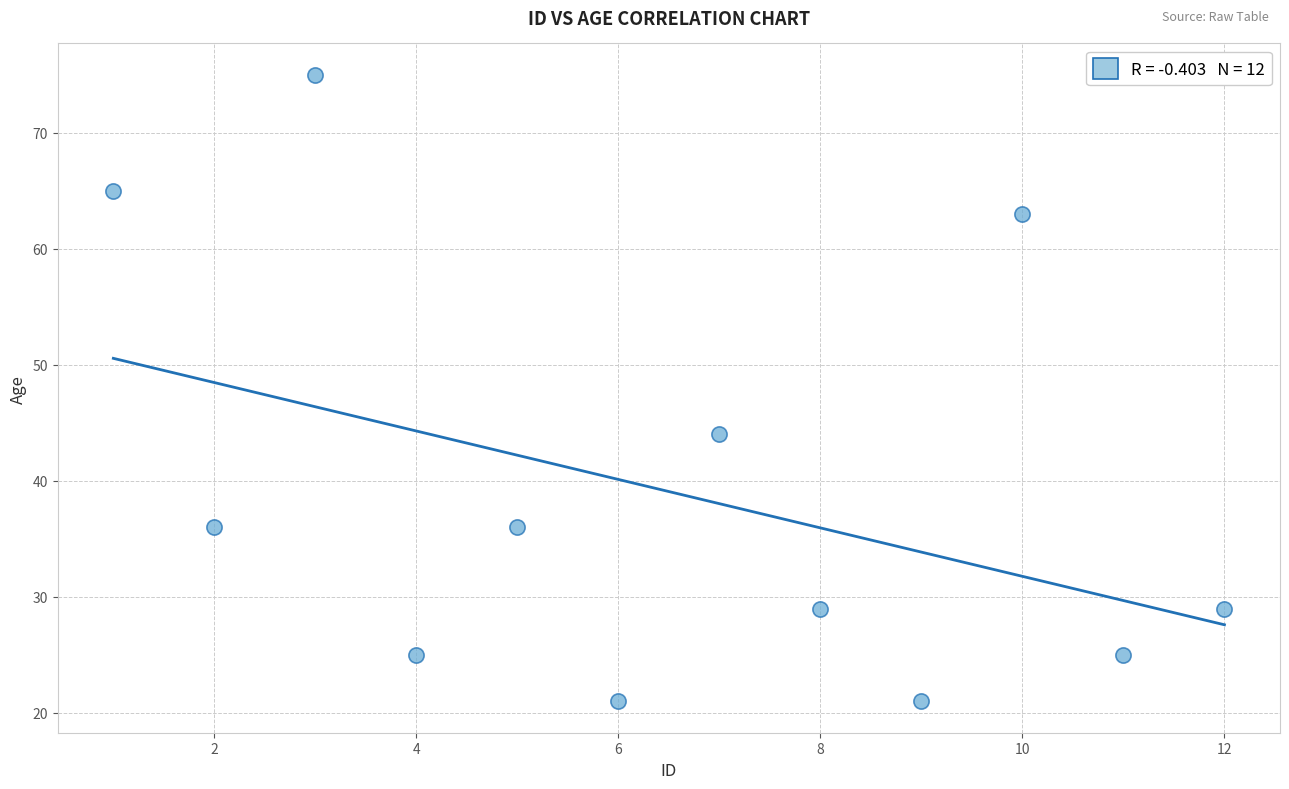

What Y value in the scatter plot is closest to 48?

44